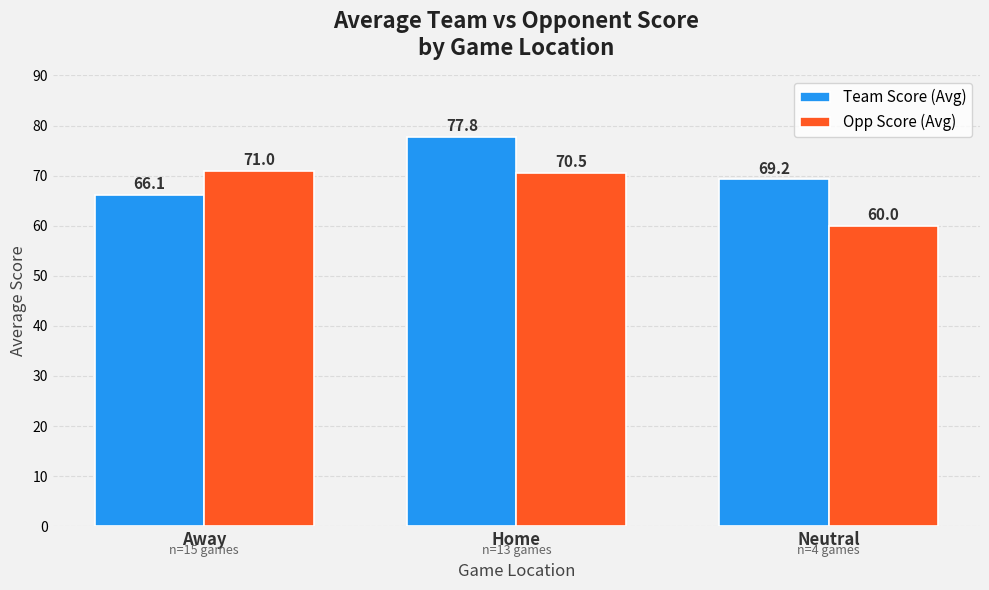

What is the spread (max minus min) of values at Away?

4.9